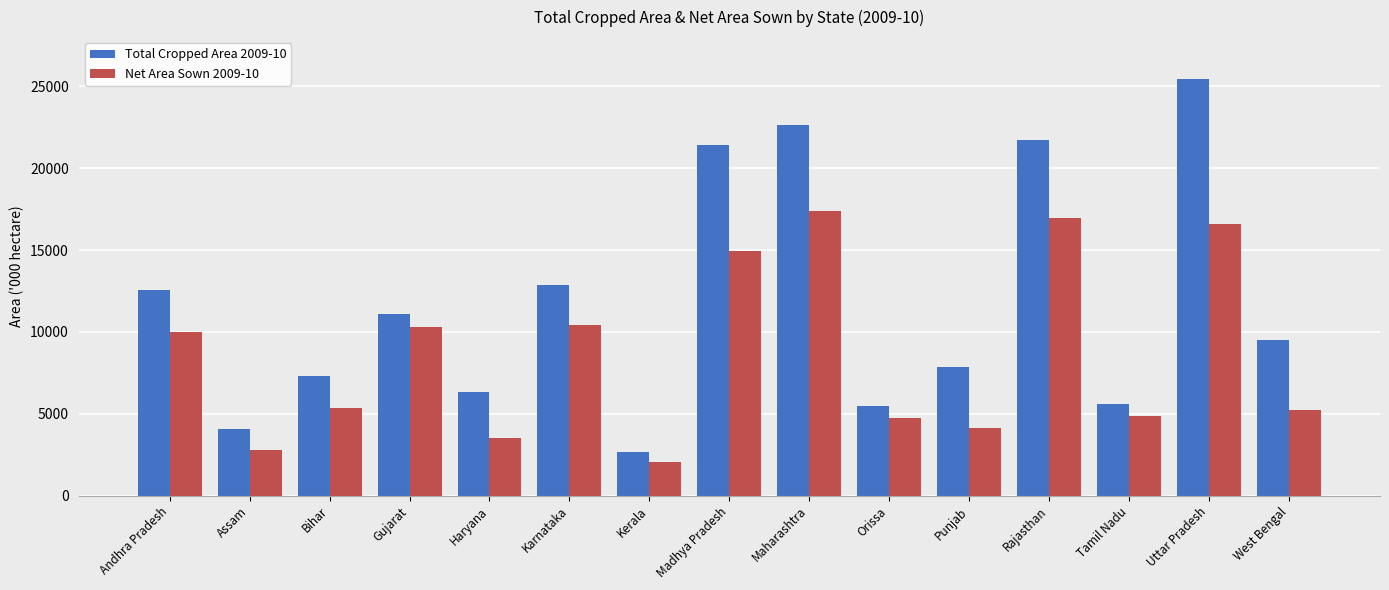

At which label is Total Cropped Area 2009-10 closest to 14054?

Karnataka